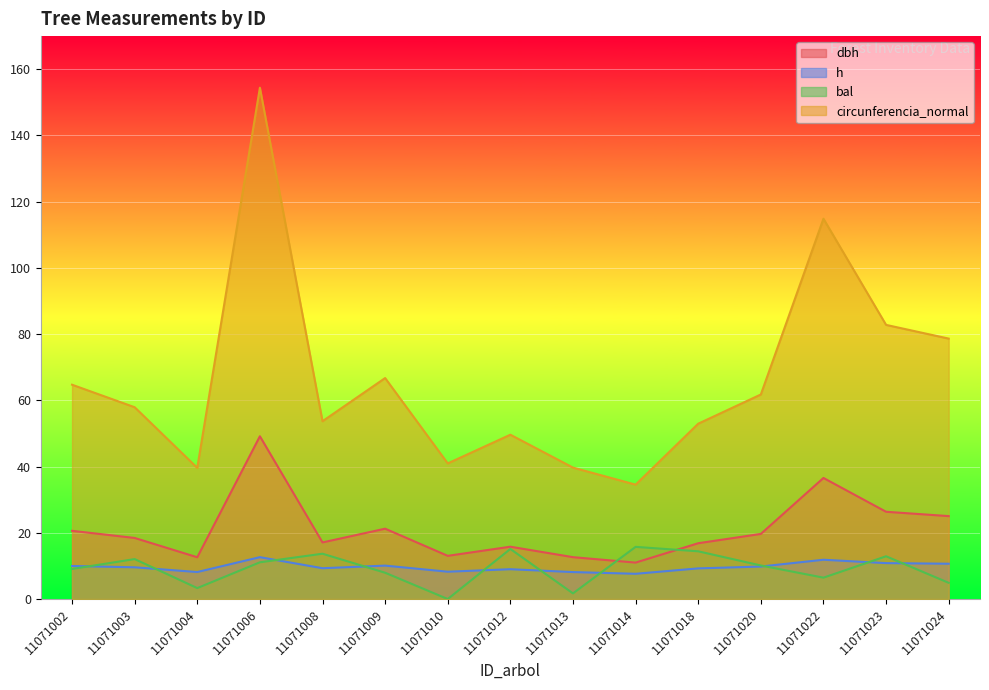

Is the value of h at 11071023 greater than the value of bal at 11071020?

Yes